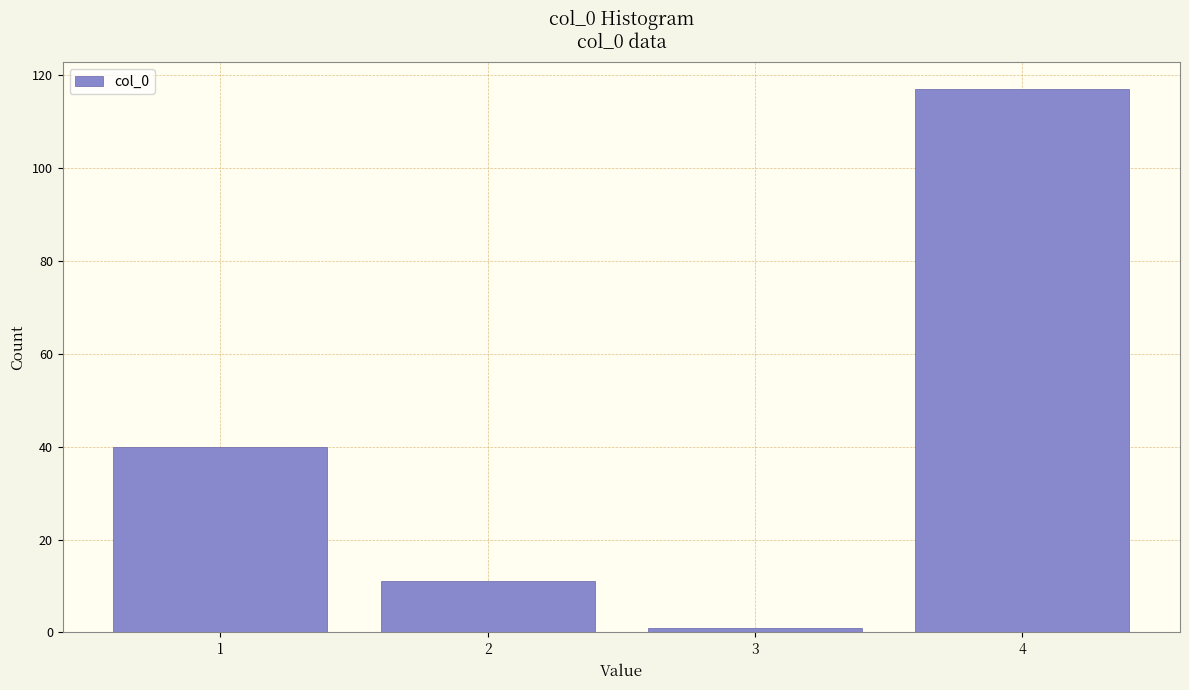

Reading left to right, extract all data points from this chart.

1=40	2=11	3=1	4=117